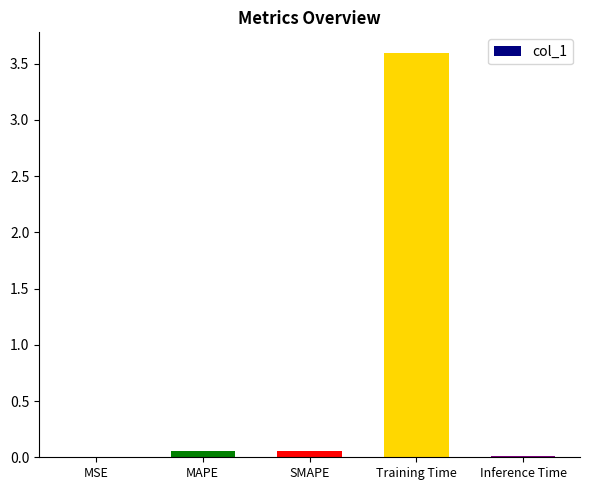

Between Inference Time and SMAPE, which is larger?

SMAPE